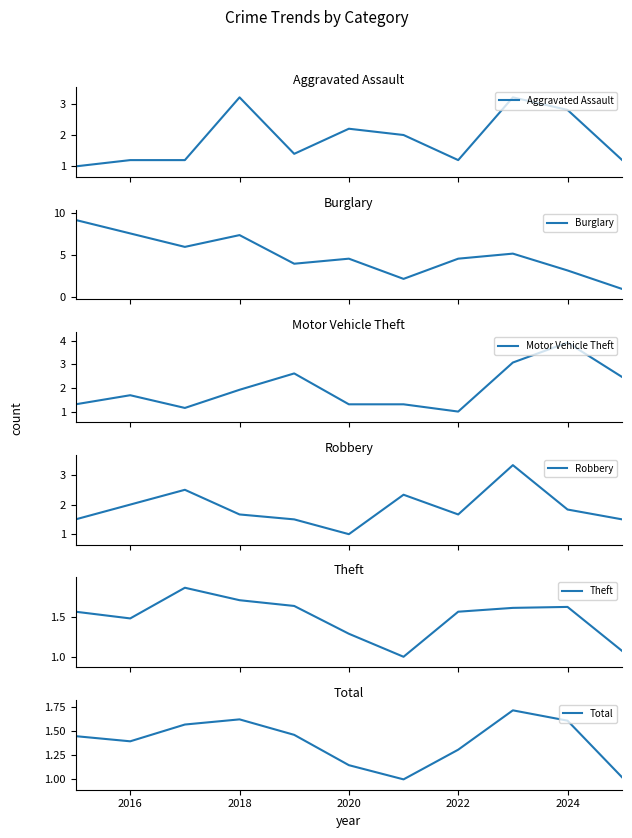

Which series ends up on top after the final intersection of Robbery and Theft?

Robbery